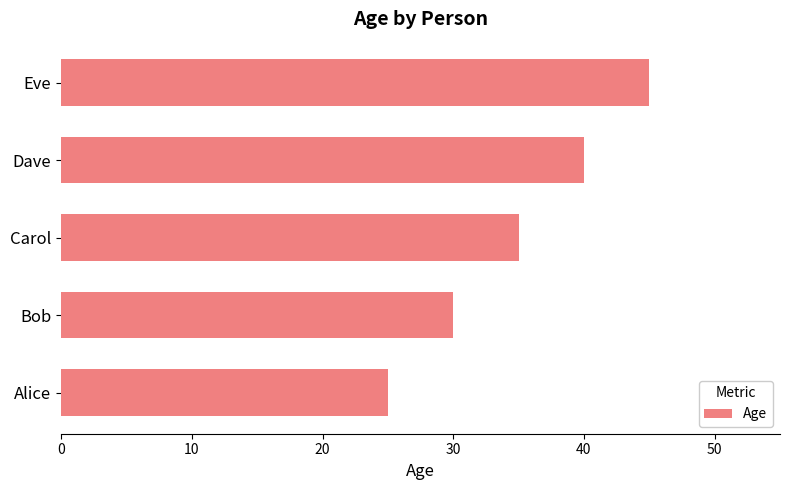

True or false: the data shows 45 at Eve.

True